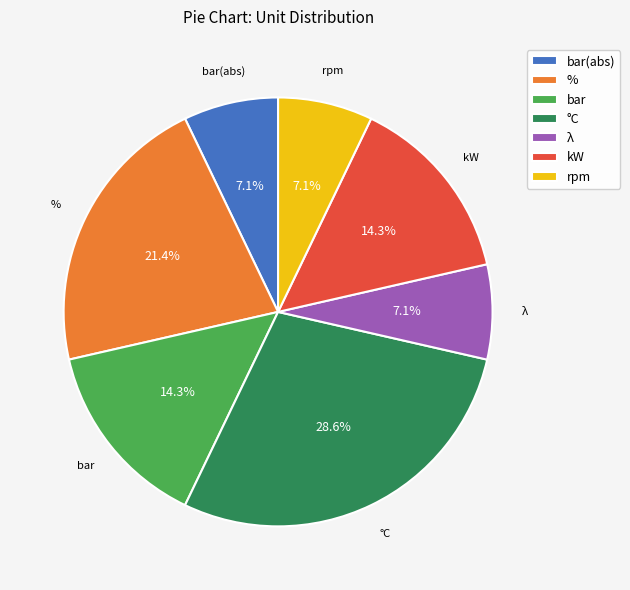

To the nearest percent, what portion does °C represent?

29%